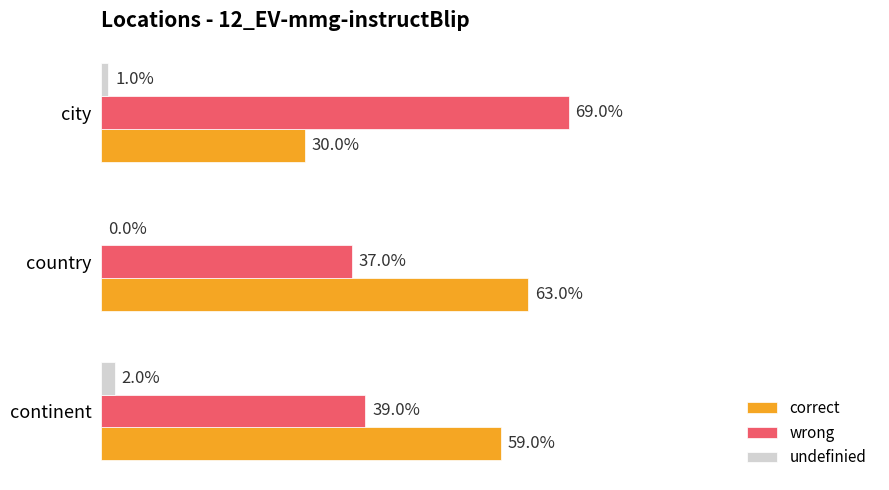

Which series has the widest spread of values?

correct